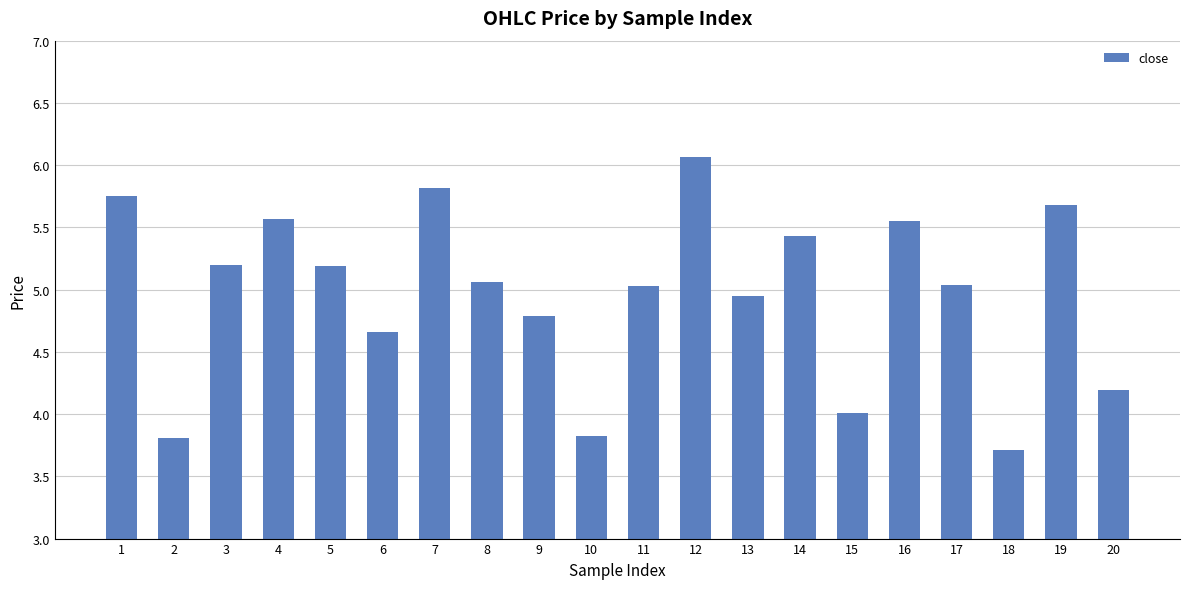

True or false: the data shows 5.8 at 7.

True